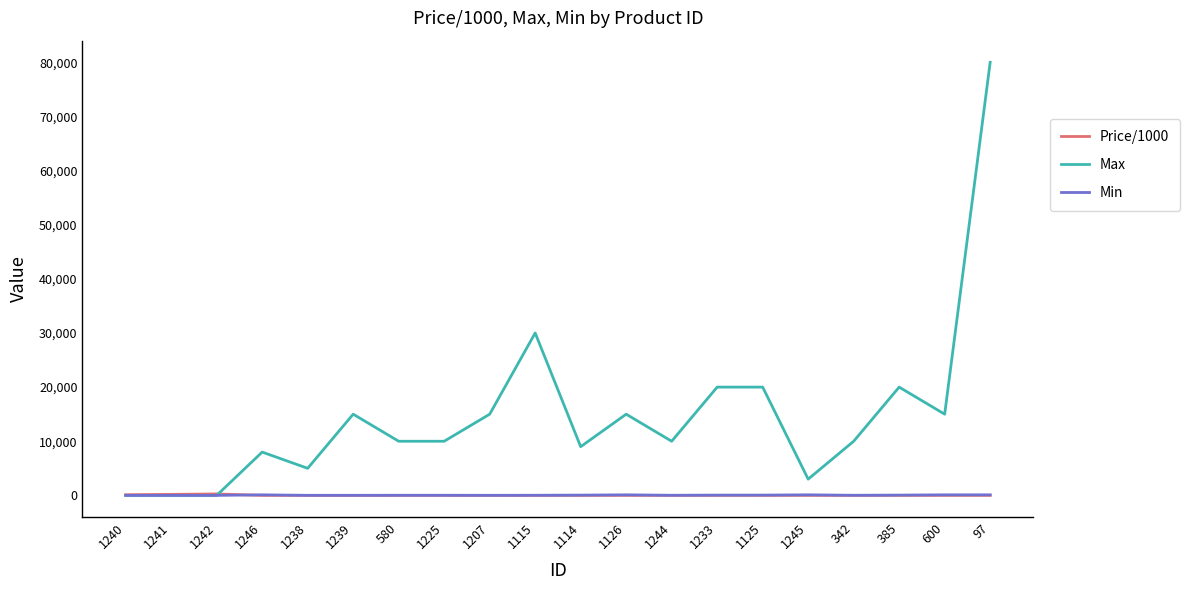

What is the approximate value of Min at 342?

20.0